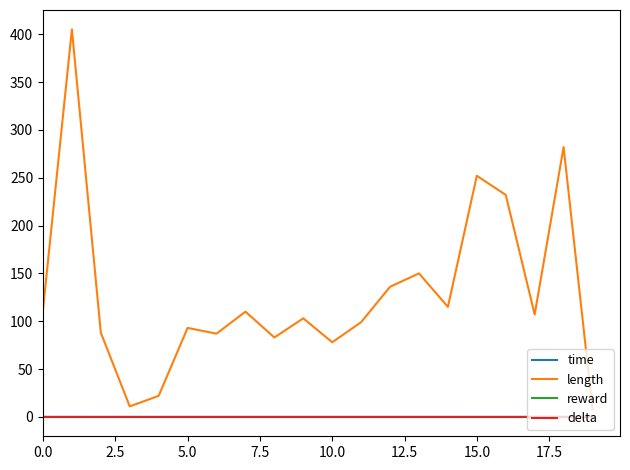

Does the chart have visible grid lines?

No